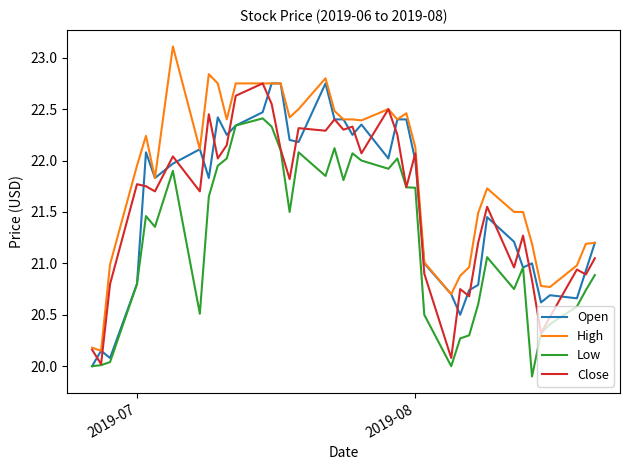

Which series has the largest total across all categories?

High